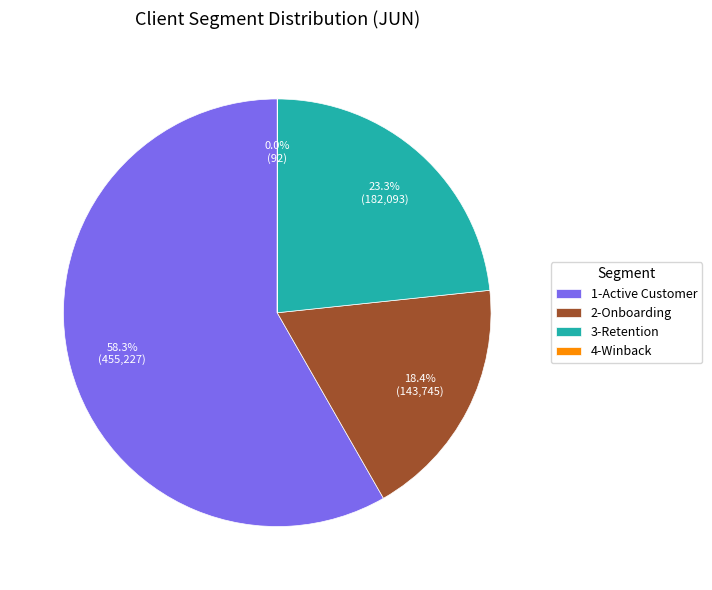

Does 3-Retention account for over 50% of the chart?

No